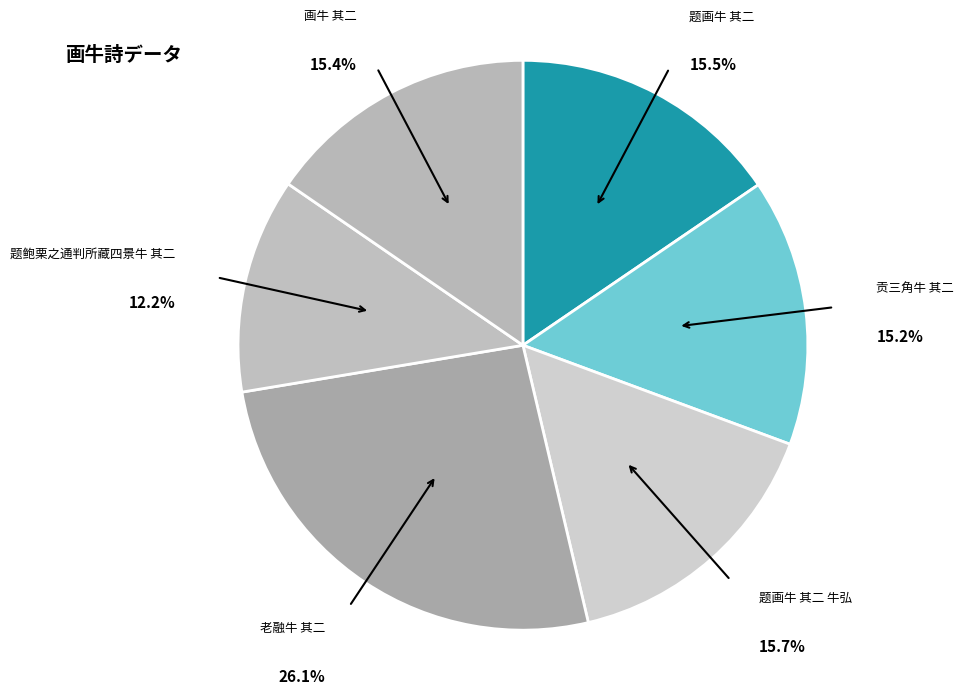

To the nearest percent, what portion does 老融牛 其二 represent?

26%